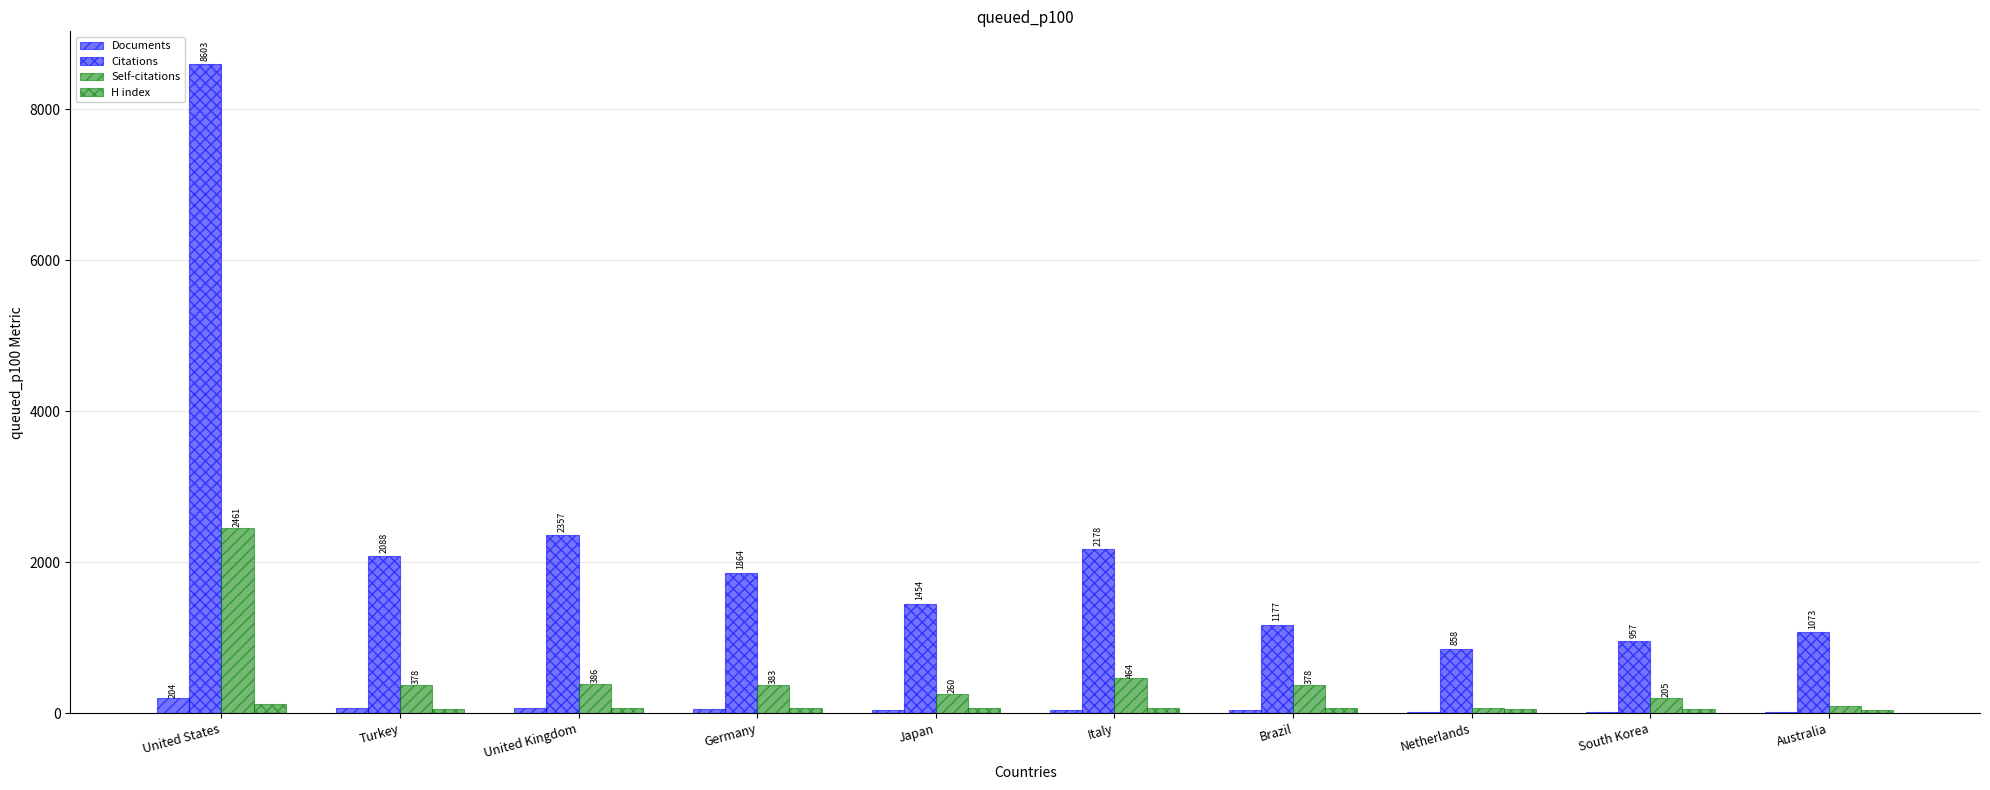

Count the number of categories in the chart.

10